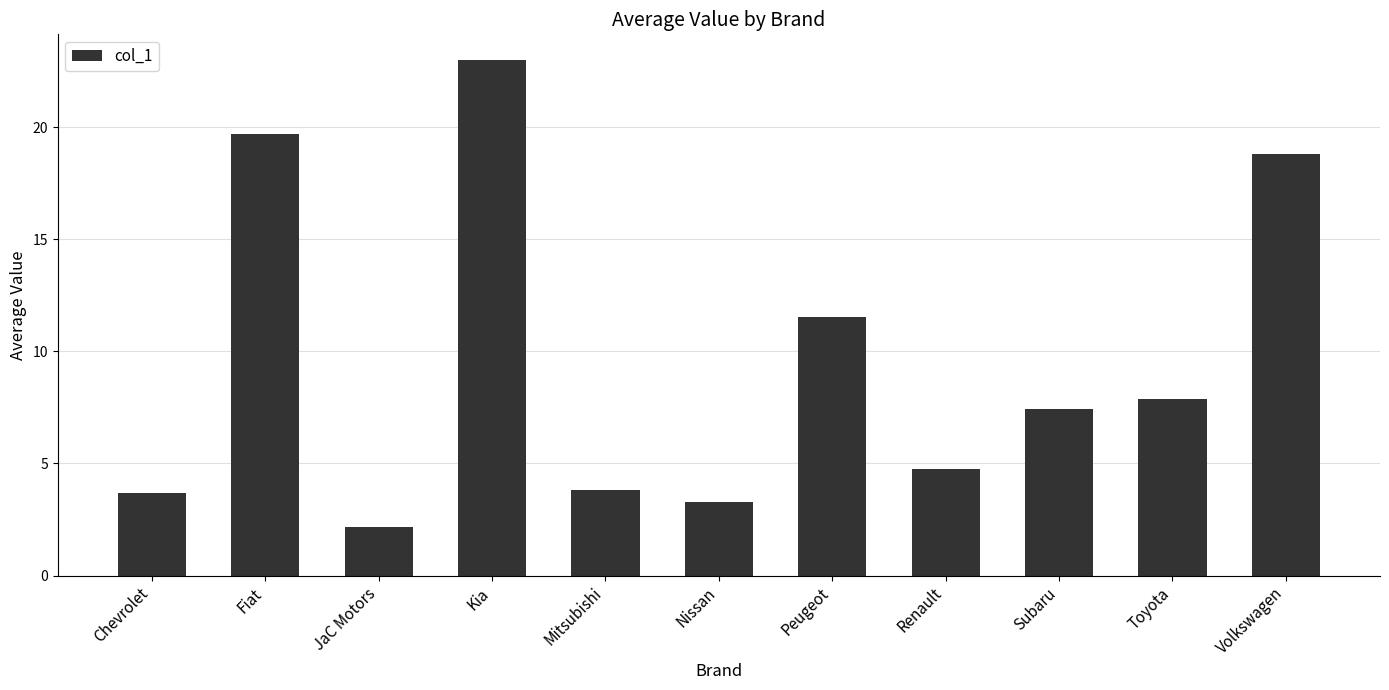

What is the minimum value shown in the chart?

2.2